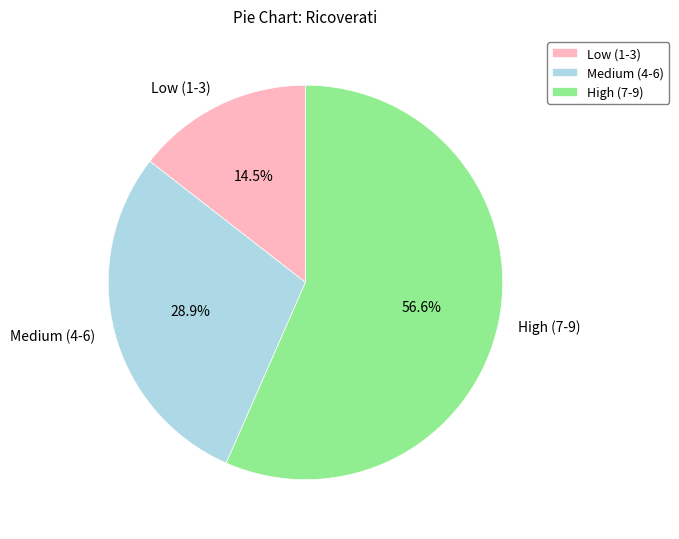

Which slice is the largest?

High (7-9)